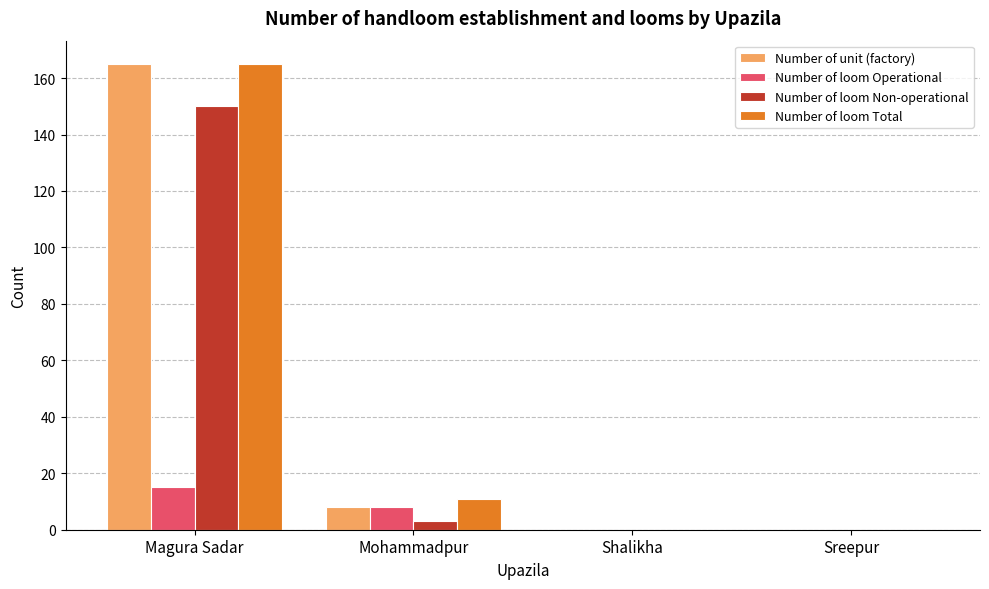

Which category has the highest value in the Number of loom Operational series?

Magura Sadar